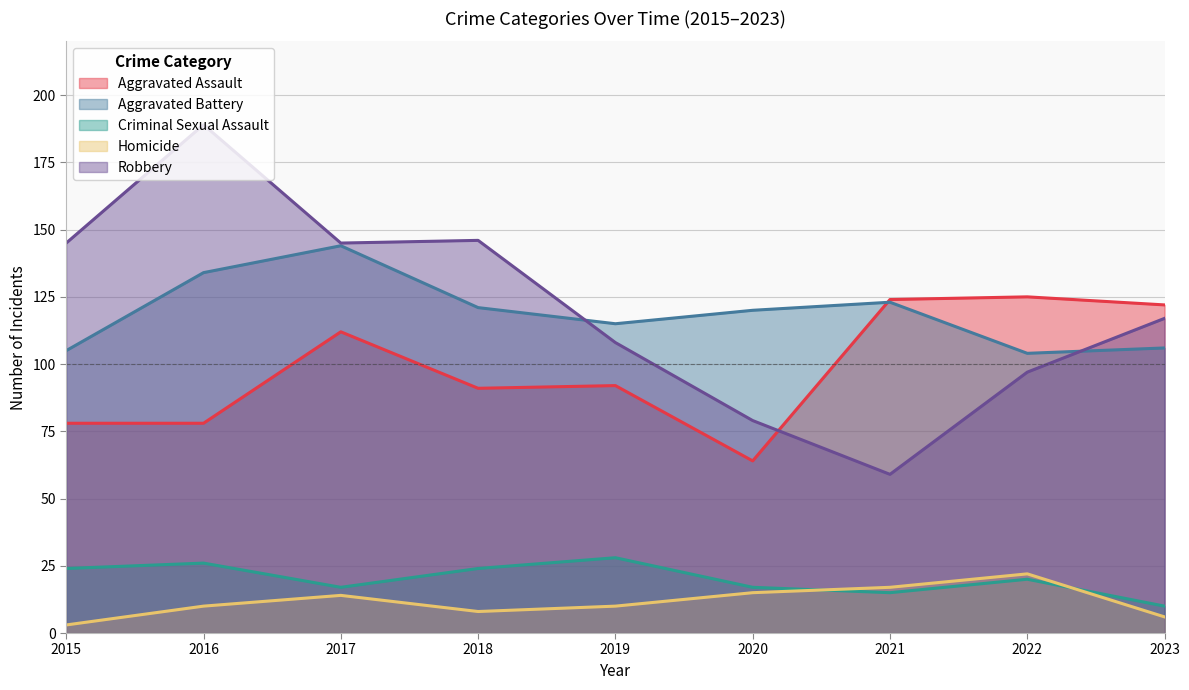

What is the difference between the Aggravated Assault values at 2022 and 2021?

1